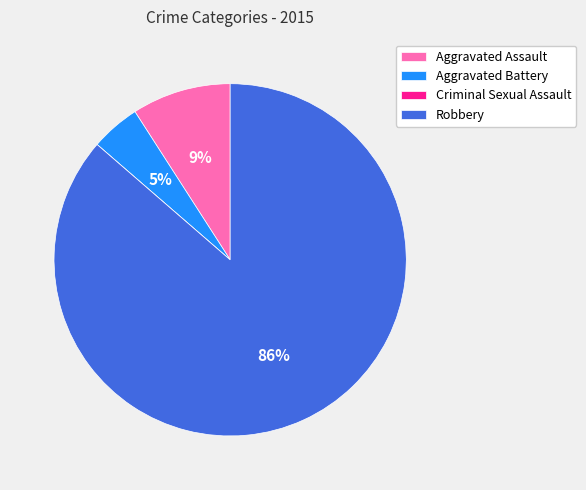

Combined, do Aggravated Assault and Aggravated Battery account for over 50%?

No